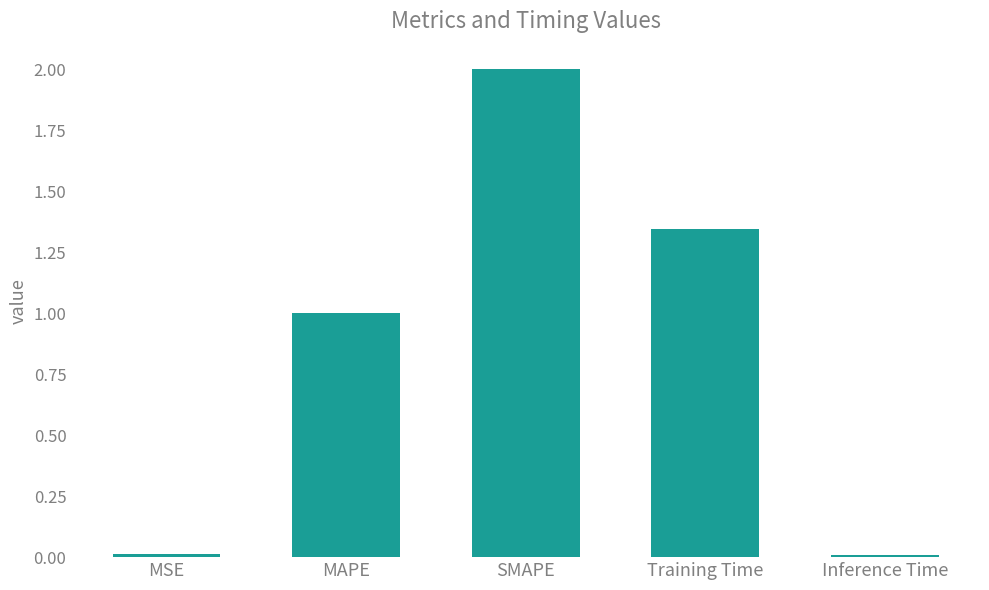

Which category has the highest value across all series?

SMAPE